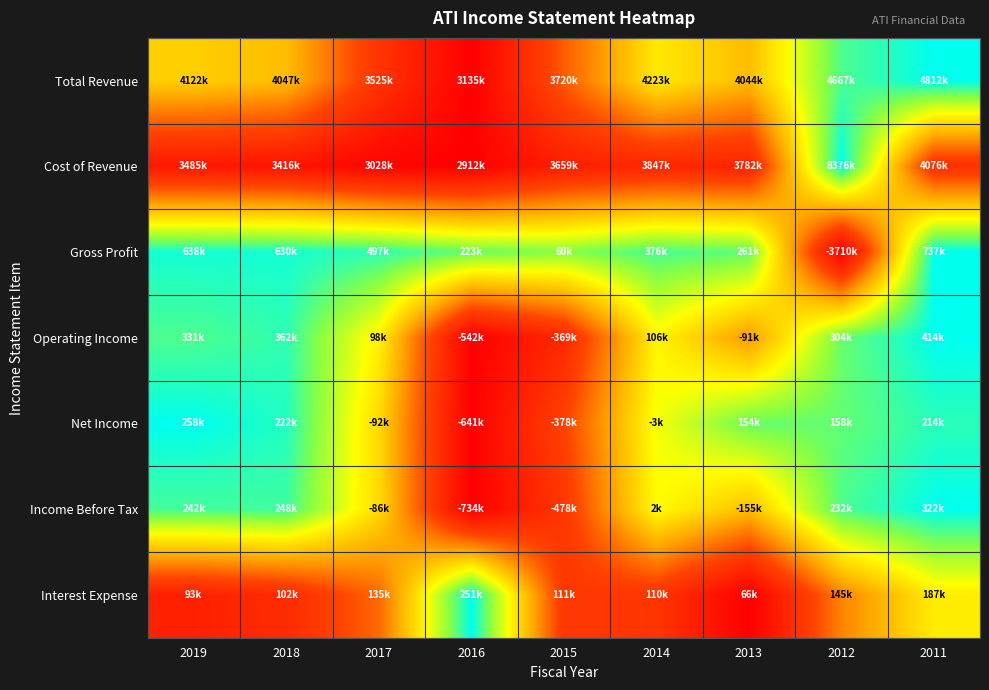

At which category is the sum across all series the highest?

2011